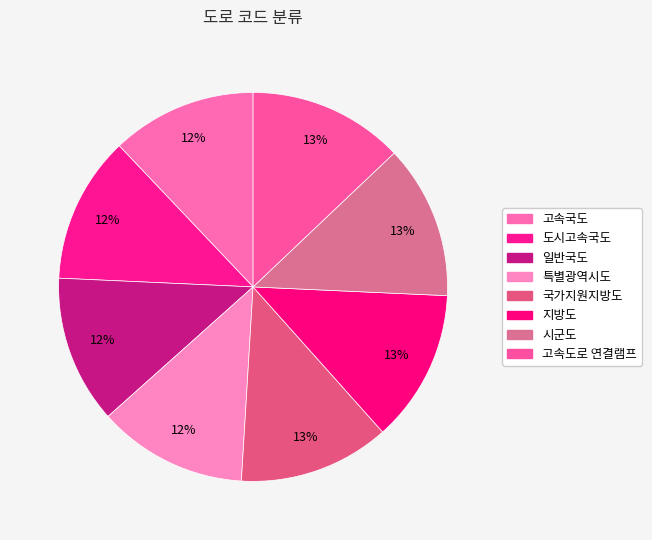

Which category has the smallest portion of the pie?

고속국도